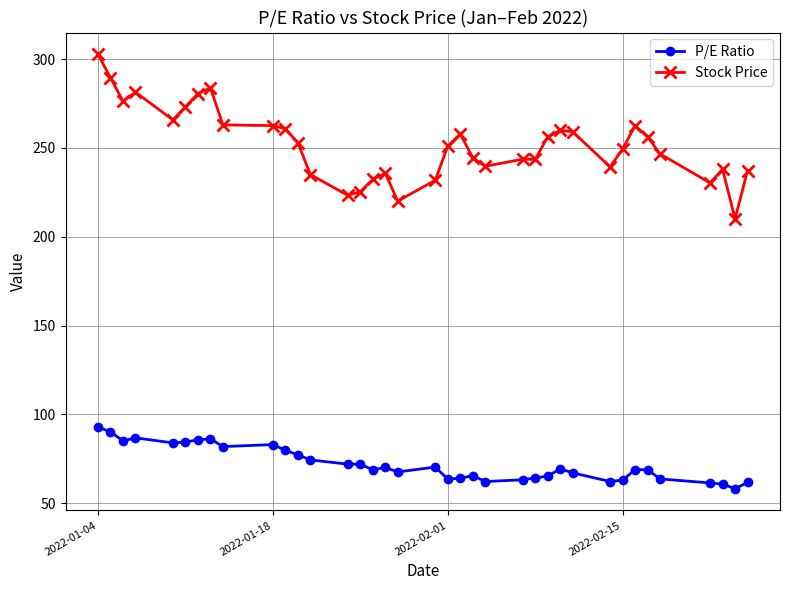

True or false: Stock Price has more than 2 interior local peaks.

True